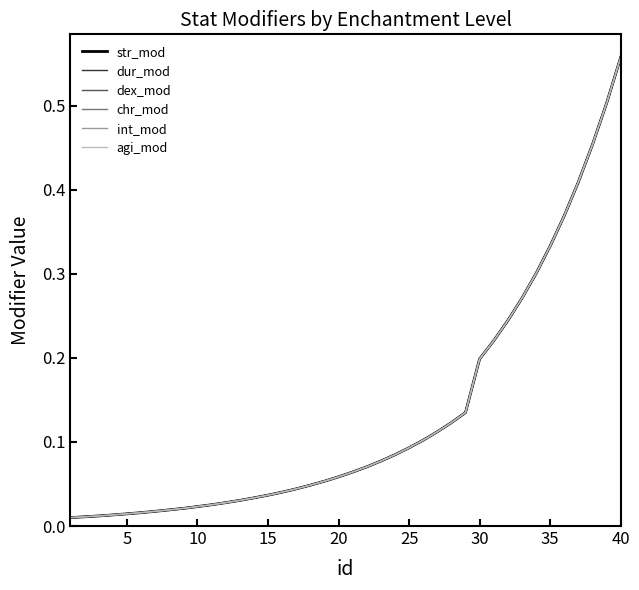

Is this an area chart (filled region under the line)?

No